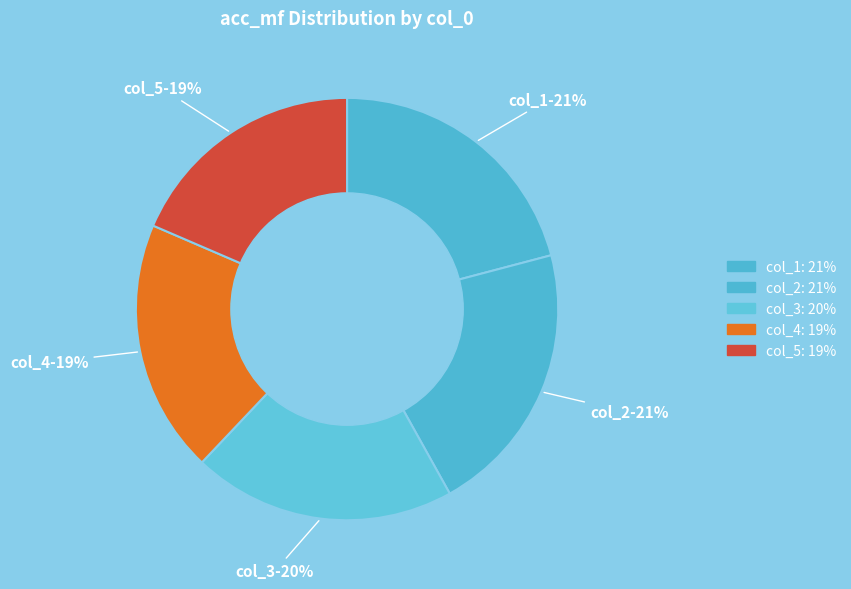

Is there any slice that represents more than half of the pie?

No